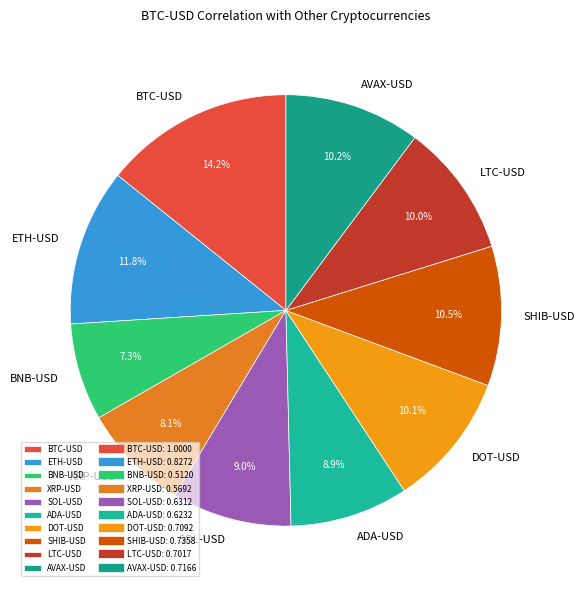

Which slice is the largest?

BTC-USD